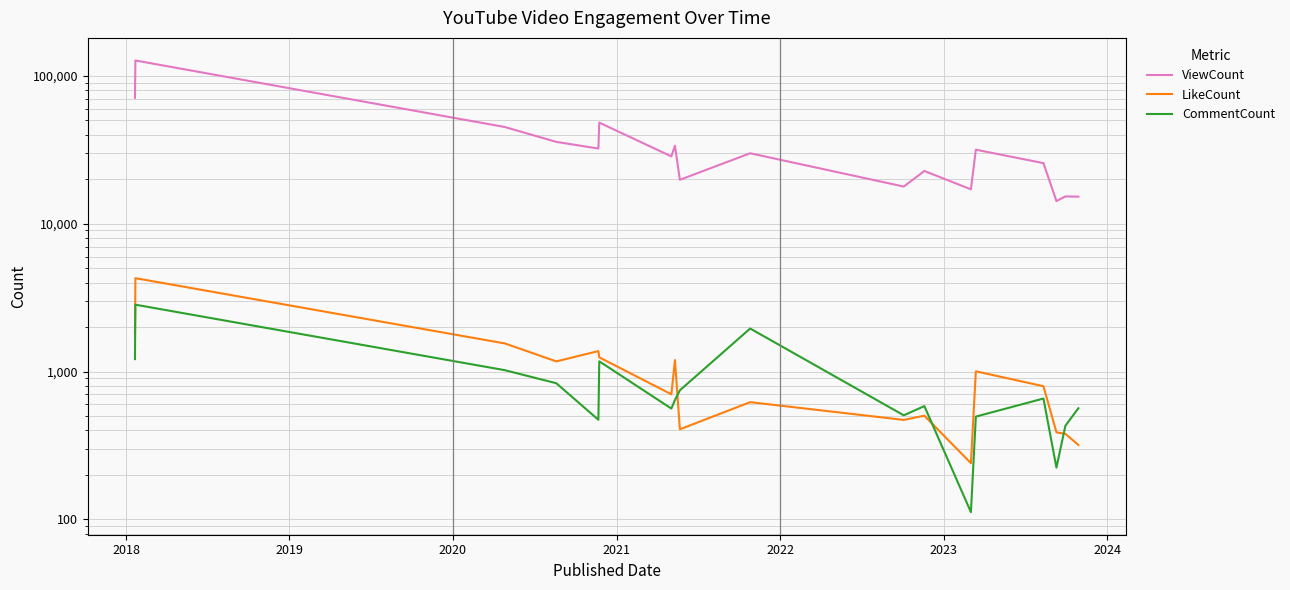

What is the difference between the maximum and minimum values in the ViewCount series?

112896